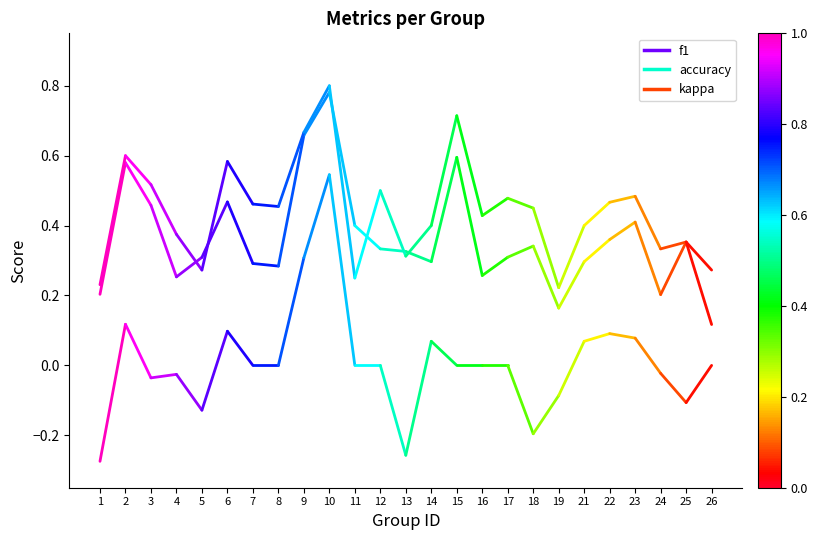

Which series changed the most between 1 and 2?

kappa